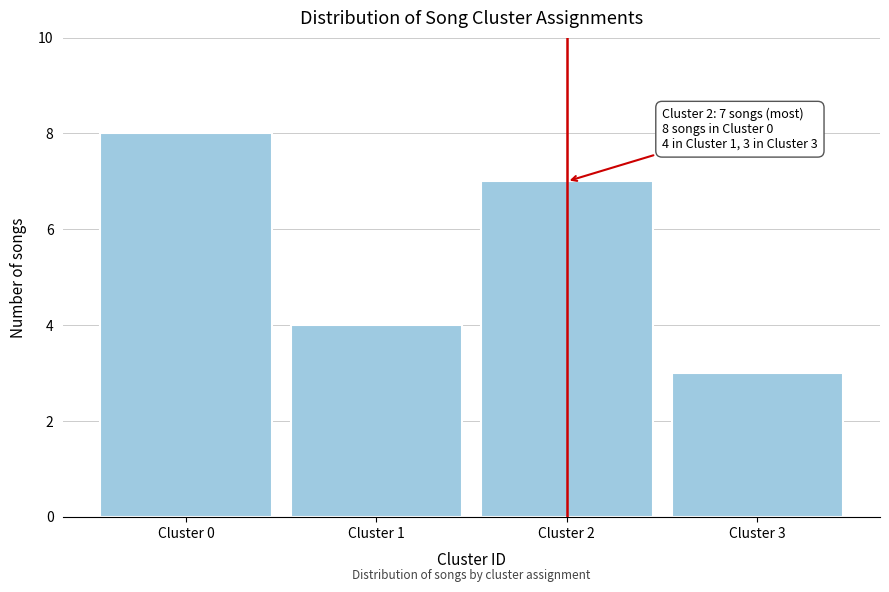

Reading left to right, what are all the values shown in this chart?

Cluster 0=8	Cluster 1=4	Cluster 2=7	Cluster 3=3